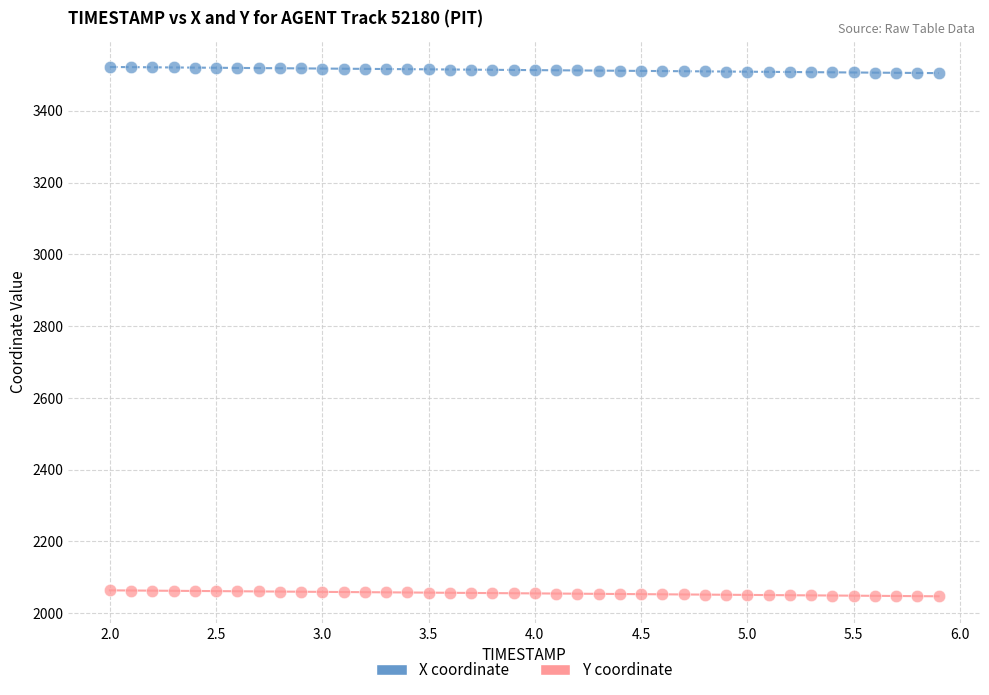

Which series contains the highest Y value?

X coordinate